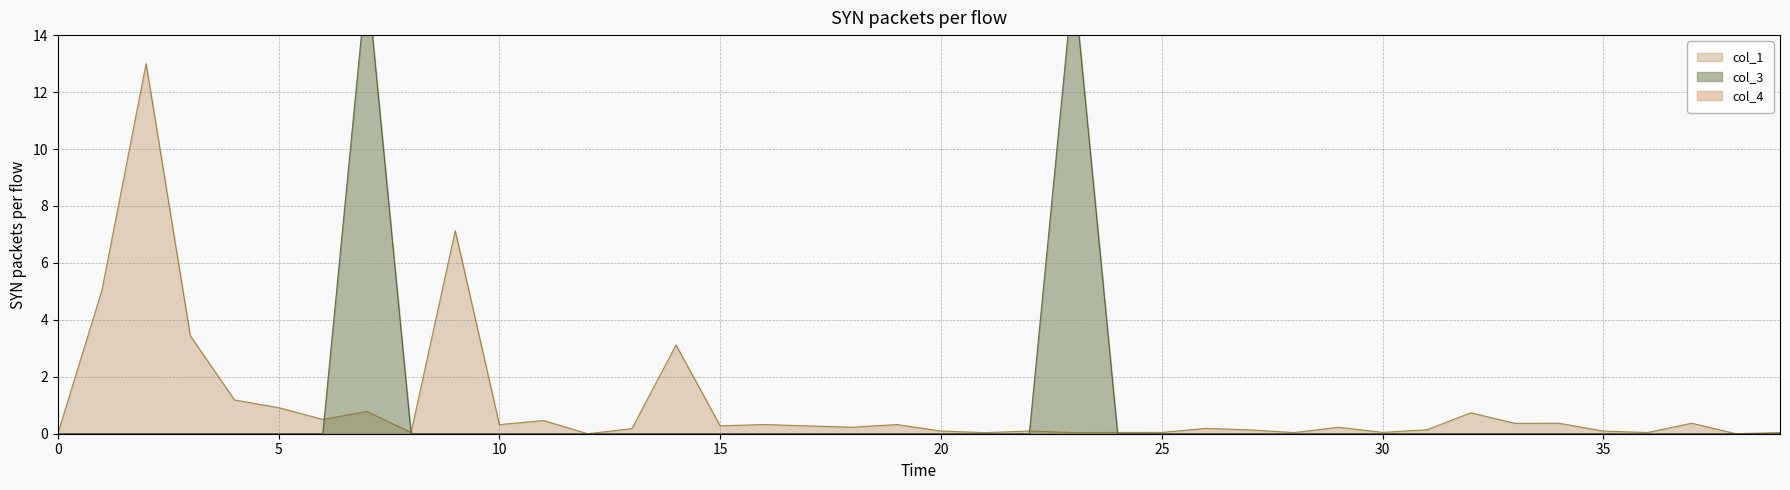

Which has a higher value, 37 or 31?

37